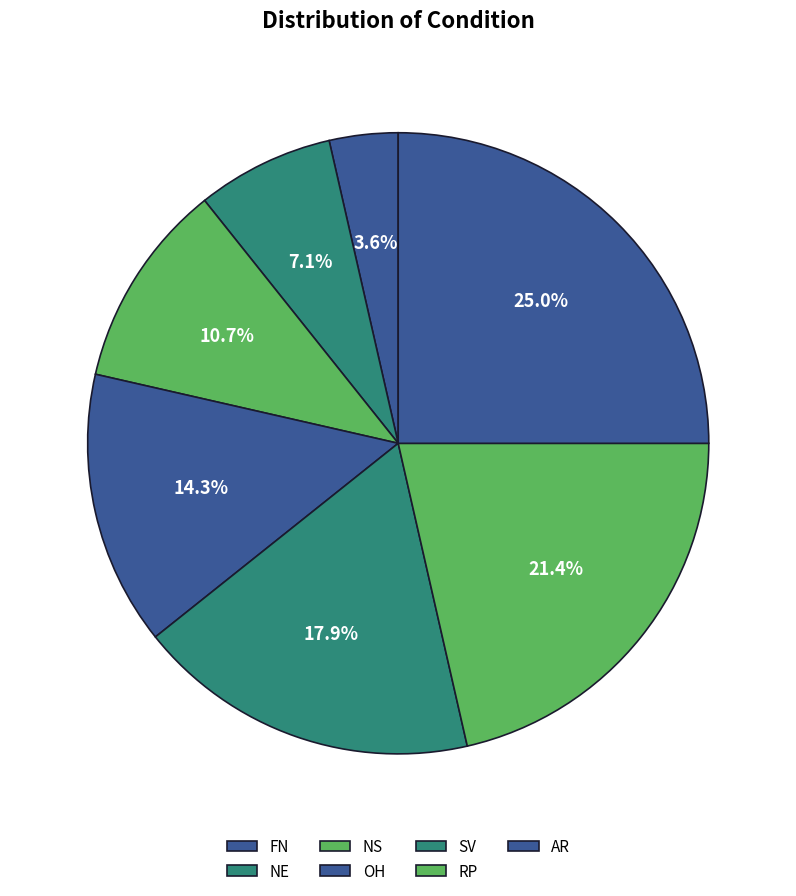

What portion of the pie excludes AR?

75.0%